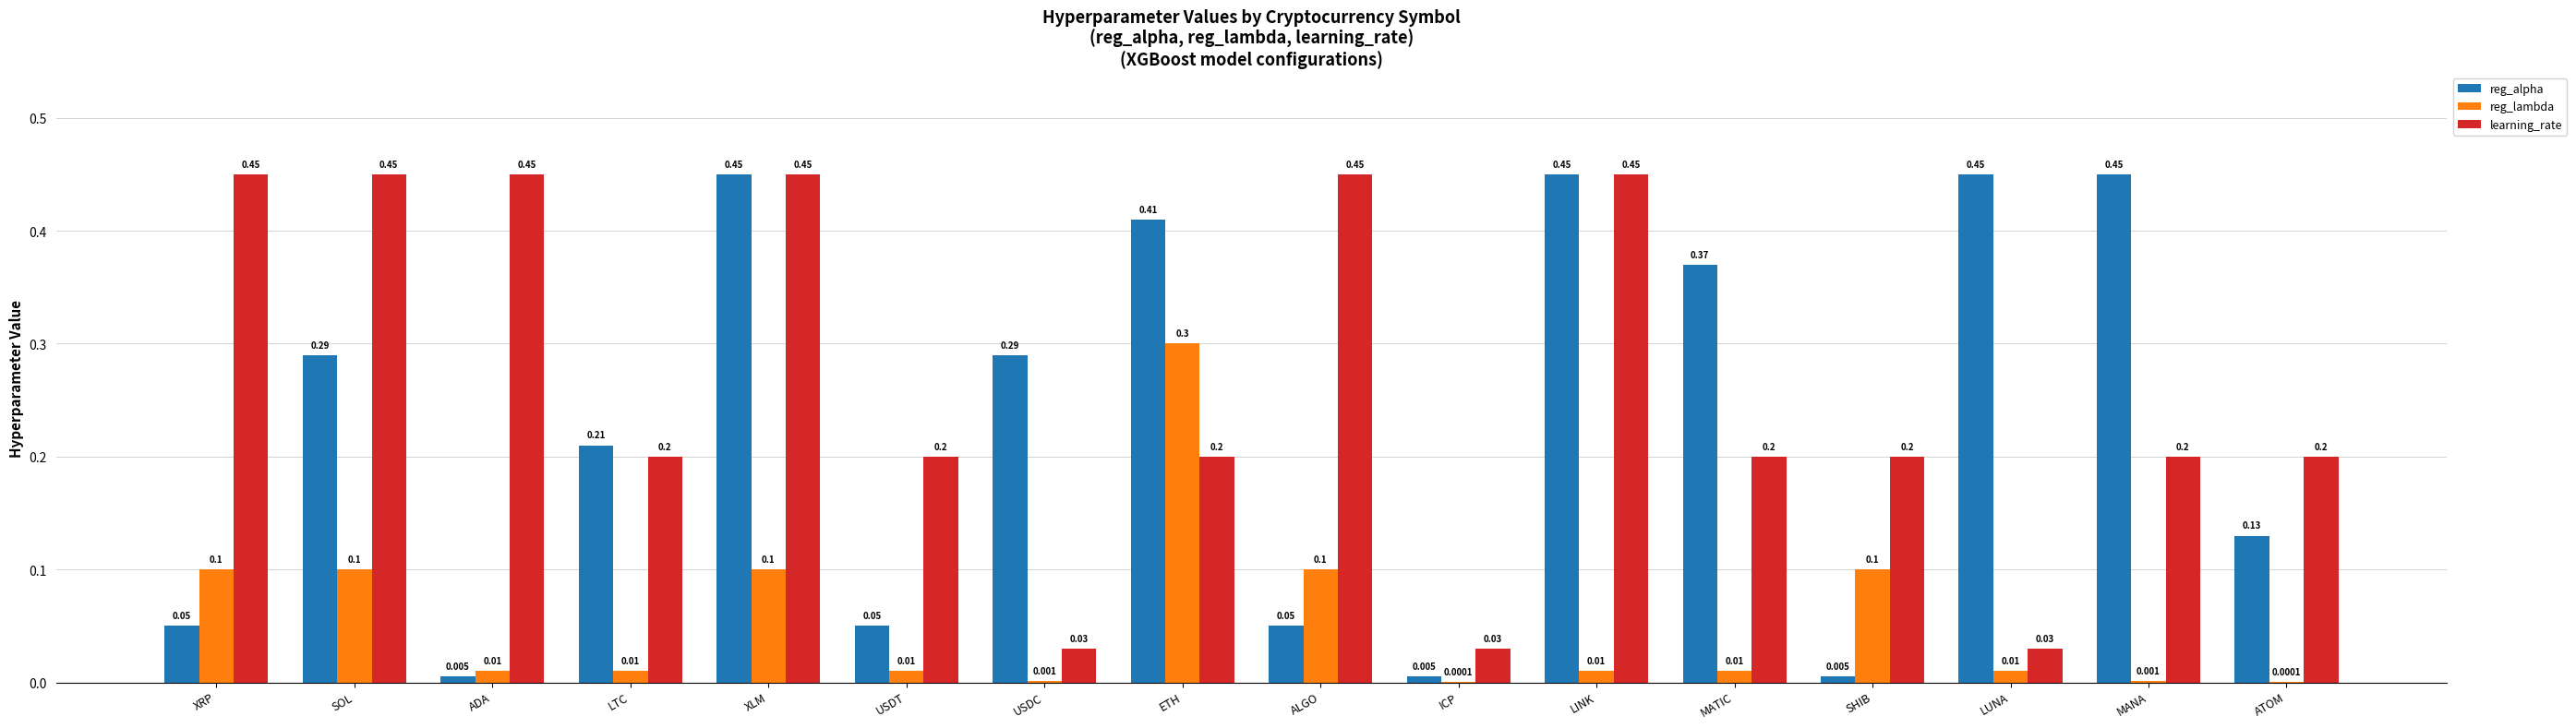

How many groups of bars are there?

16